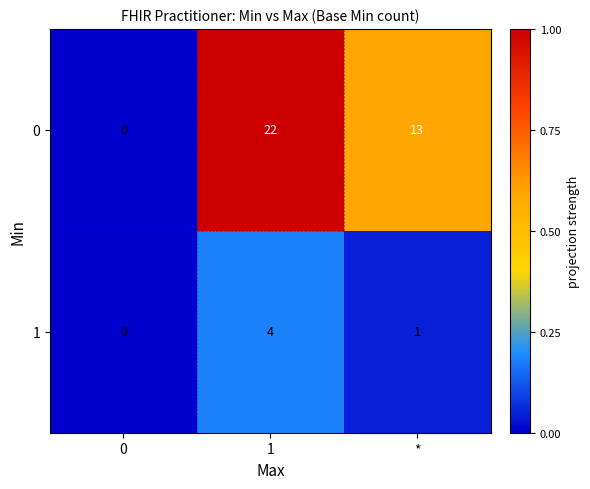

At which label is 1 closest to 2?

*